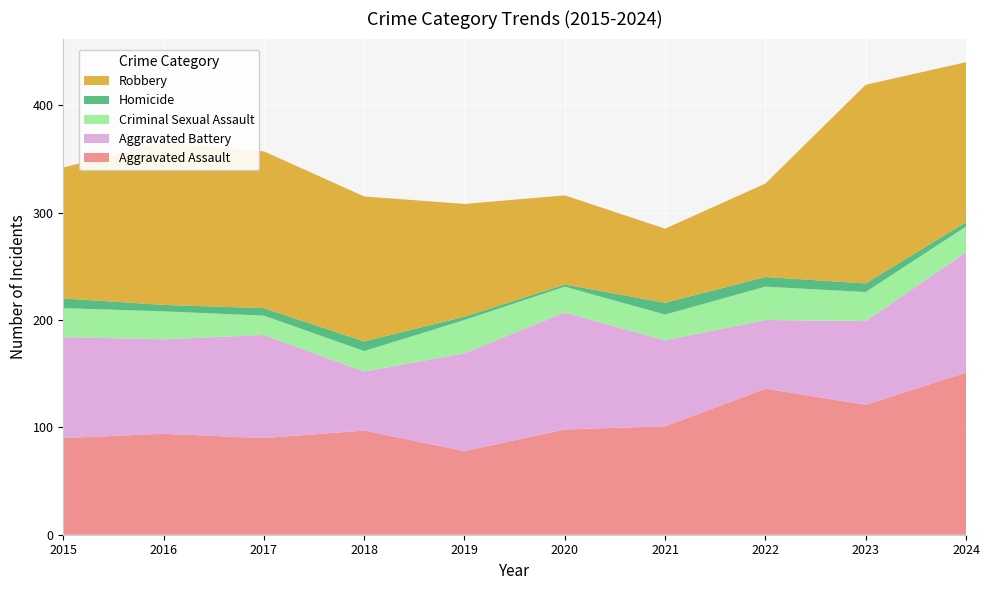

Reading left to right, transcribe all the data shown in this chart.

Aggravated Assault: 2015=90	2016=94	2017=90	2018=97	2019=78	2020=98	2021=101	2022=136	2023=121	2024=151
Aggravated Battery: 2015=94	2016=88	2017=96	2018=55	2019=91	2020=109	2021=80	2022=64	2023=78	2024=112
Criminal Sexual Assault: 2015=27	2016=26	2017=18	2018=19	2019=31	2020=24	2021=24	2022=31	2023=27	2024=24
Homicide: 2015=9	2016=6	2017=7	2018=9	2019=3	2020=2	2021=11	2022=9	2023=8	2024=4
Robbery: 2015=122	2016=151	2017=146	2018=135	2019=105	2020=83	2021=69	2022=87	2023=185	2024=149